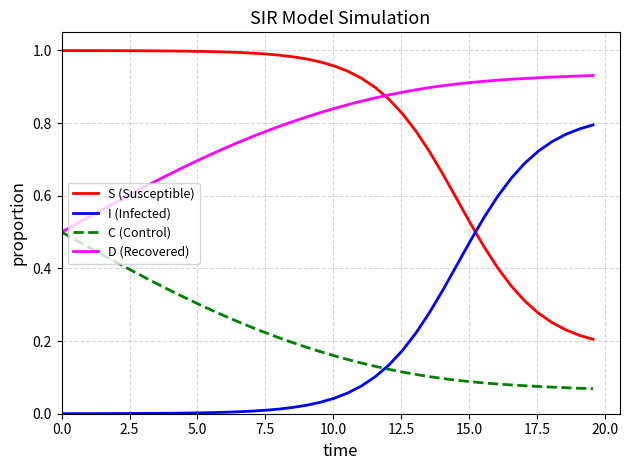

Rank the series by their maximum value, from lowest to highest.

C (Control), I (Infected), D (Recovered), S (Susceptible)